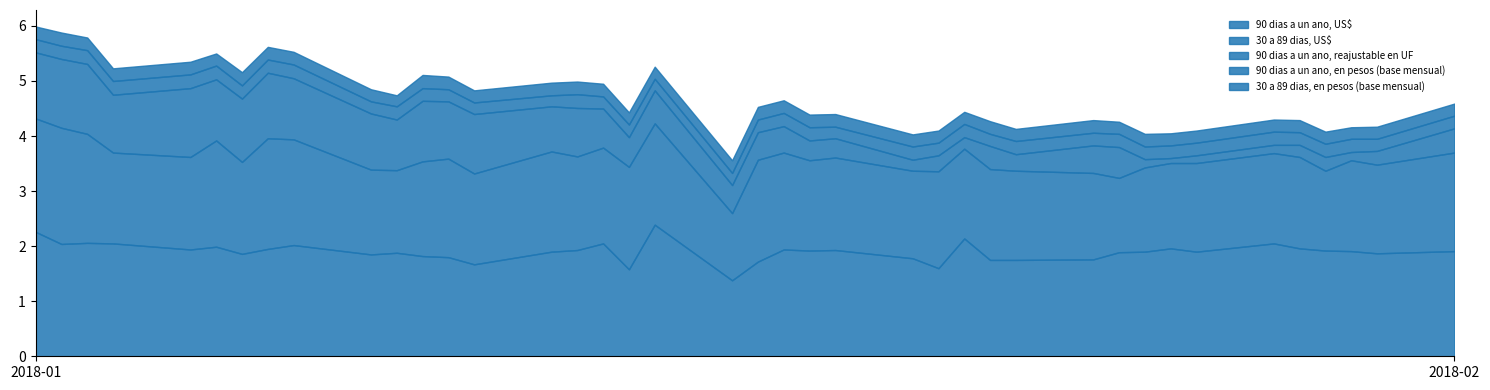

True or false: 90 dias a un ano, reajustable en UF has a value of 1.3 at 04-01-2018.

True